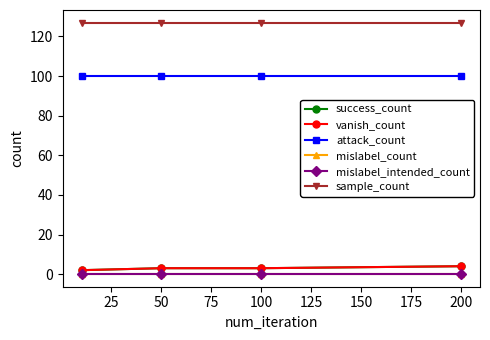

Reading right to left, list all the values displayed in this chart.

success_count: 4	3	3	2
vanish_count: 4	3	3	2
attack_count: 100	100	100	100
mislabel_count: 0	0	0	0
mislabel_intended_count: 0	0	0	0
sample_count: 127	127	127	127